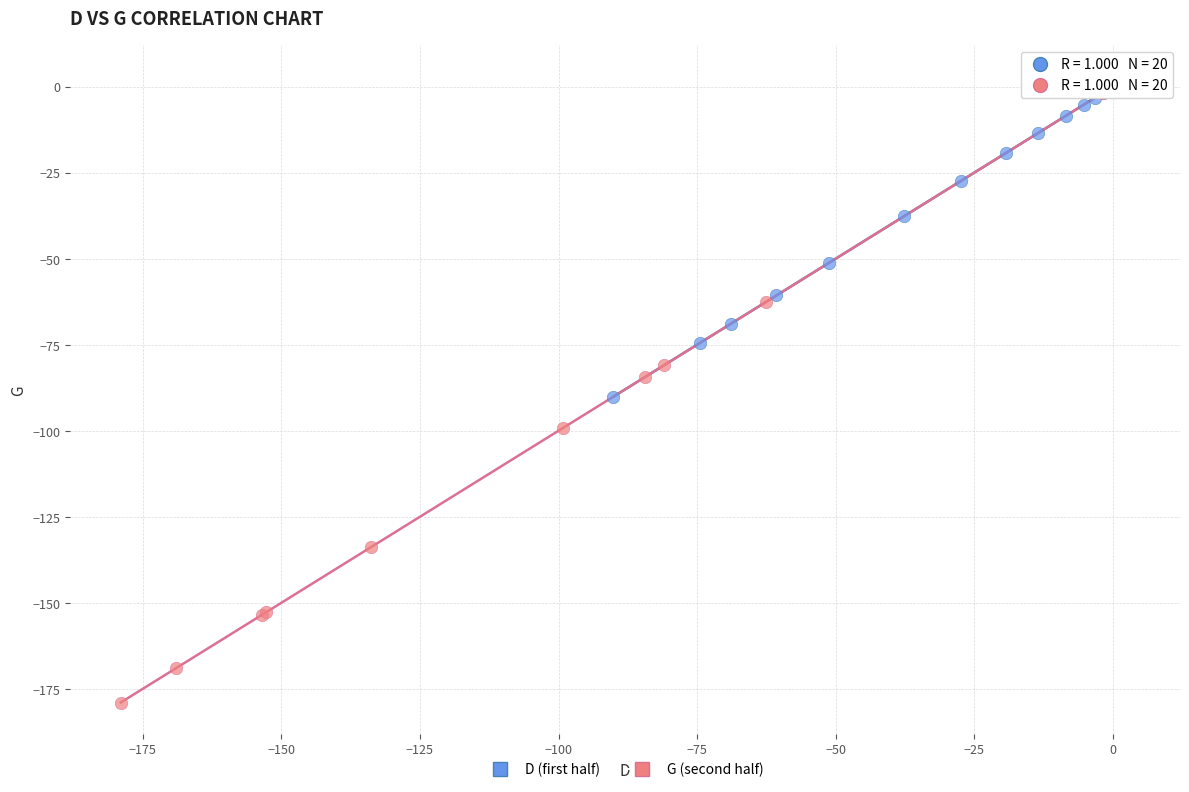

What are all the series names shown in the legend?

D (first half), G (second half)